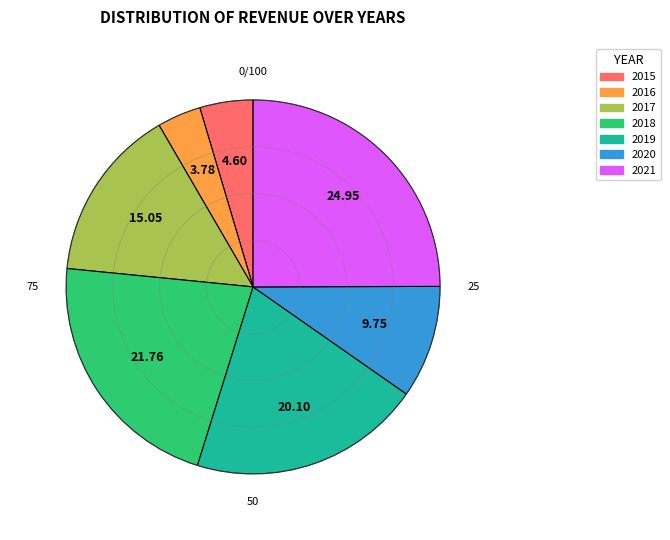

Does any single category account for the majority?

No